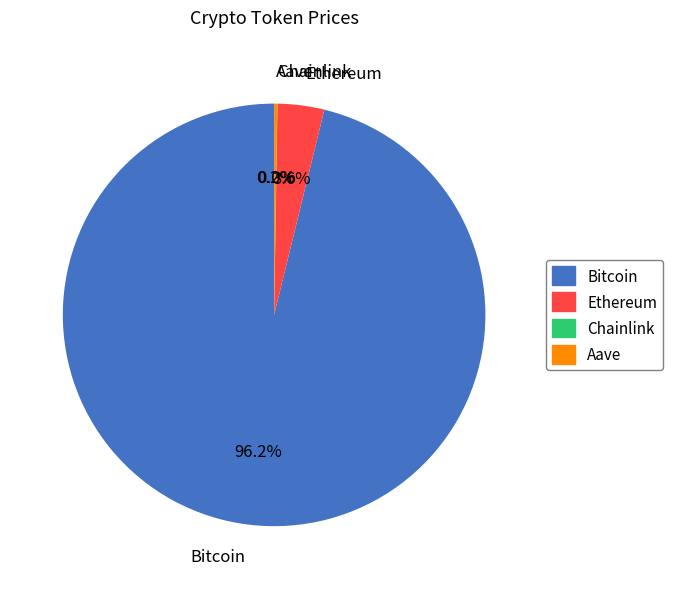

What percentage is the Ethereum slice, to the nearest percent?

4%